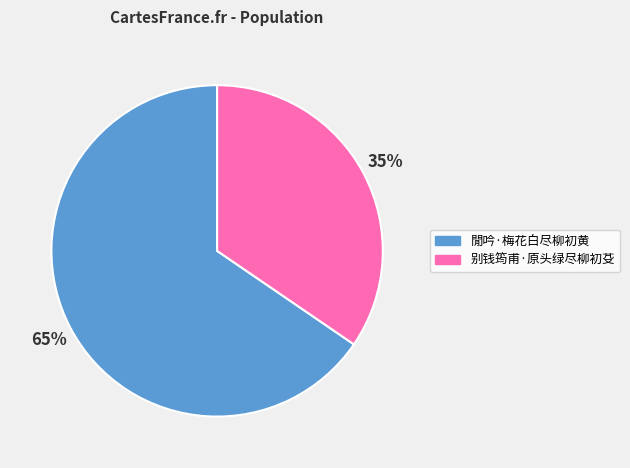

Count the number of slices in the pie.

2